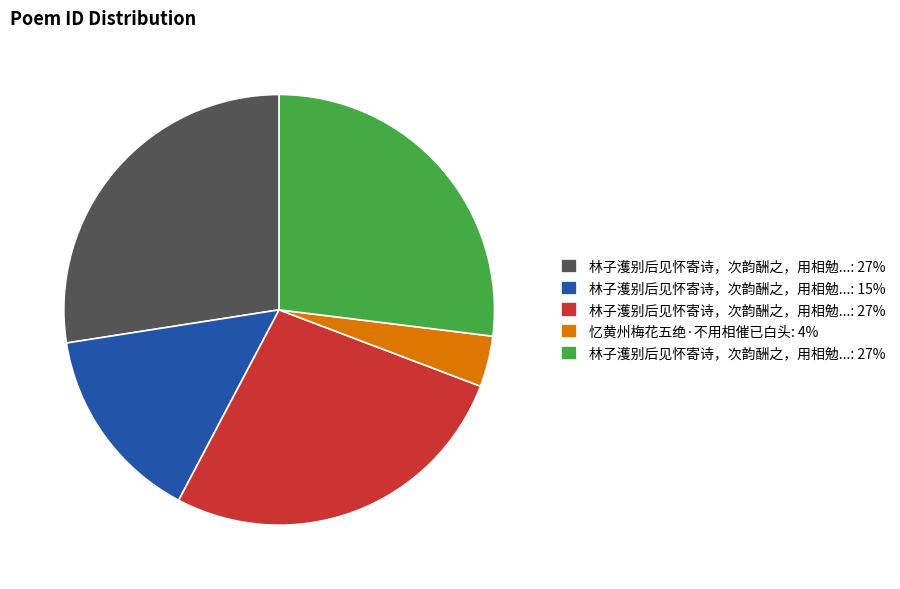

Is there a majority slice in this chart?

No